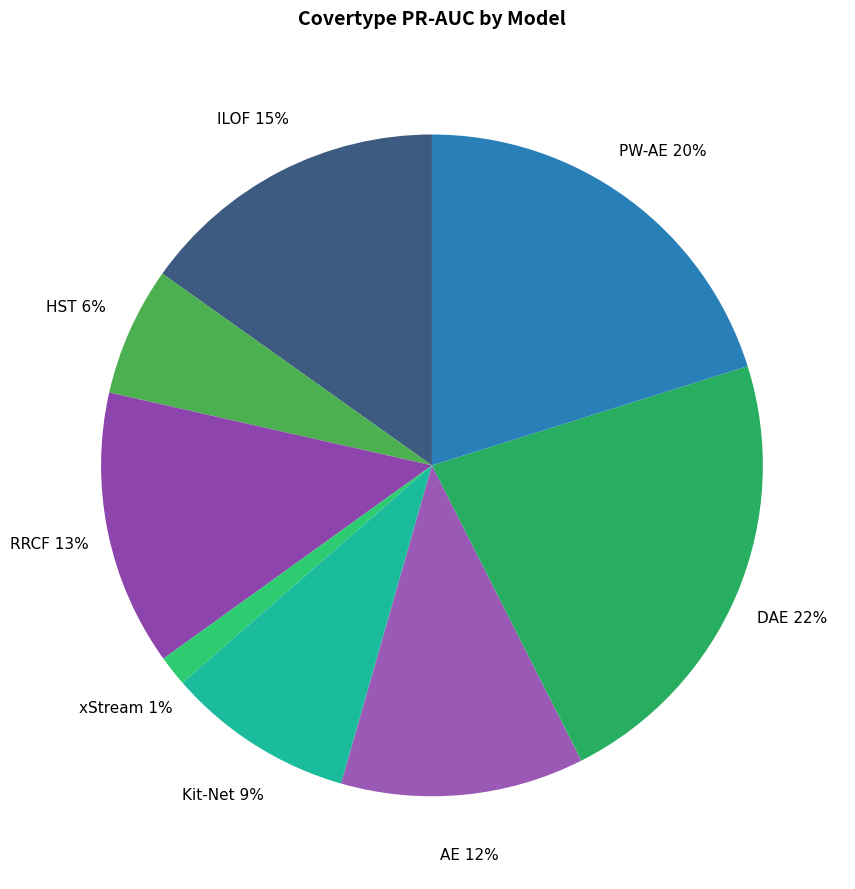

How many slices are in this pie chart?

8